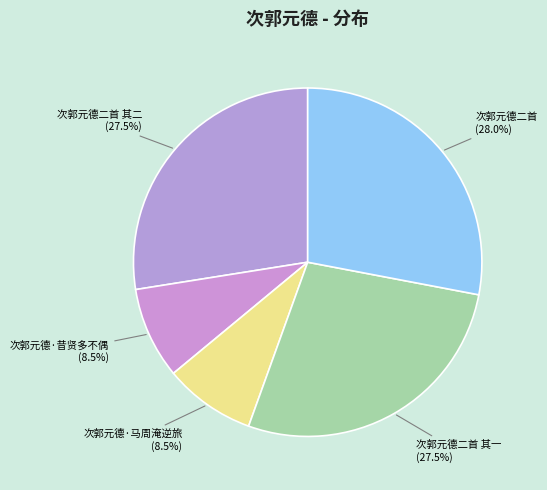

What percentage do 次郭元德二首 其二 and 次郭元德二首 其一 together represent?

55.0%